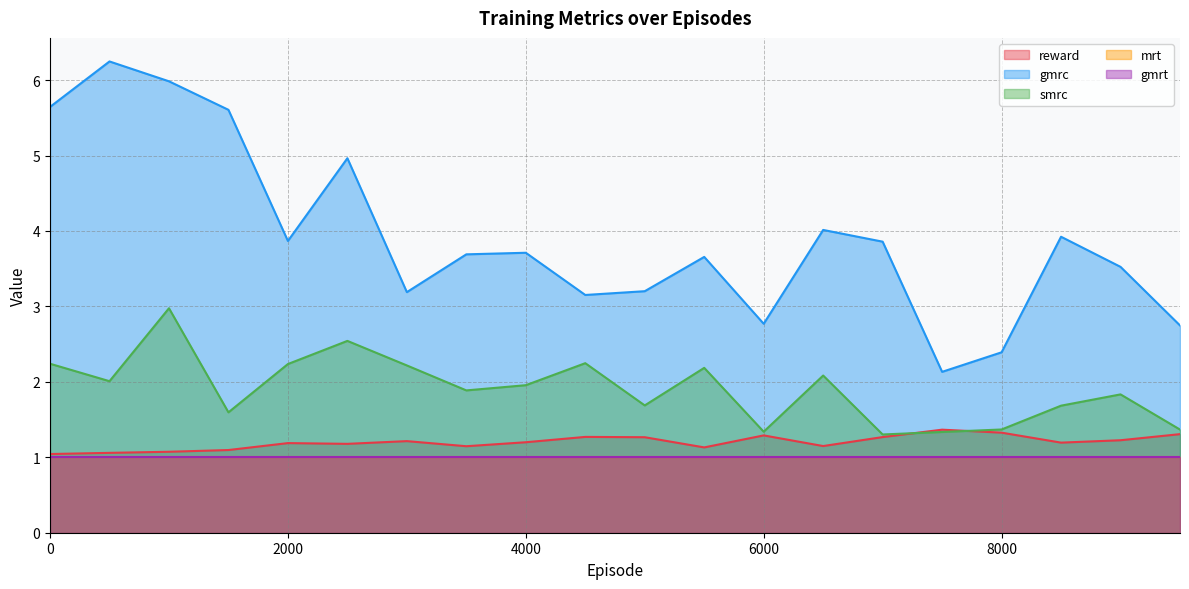

Does the chart display data point markers on the line(s)?

No